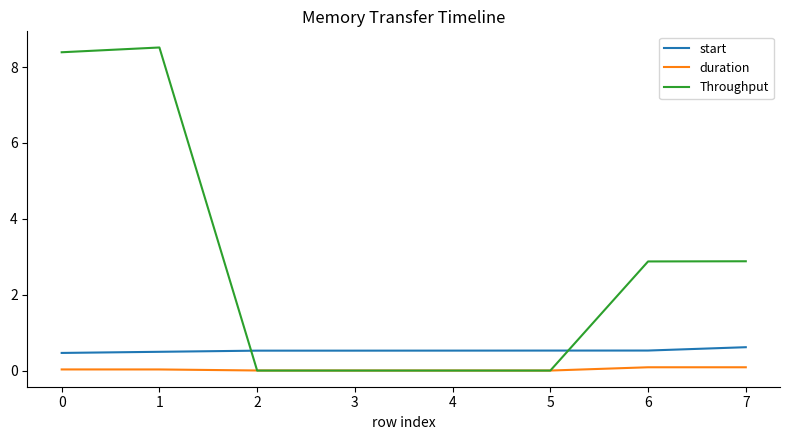

Is the value of start at 3 greater than the value of duration at 0?

Yes